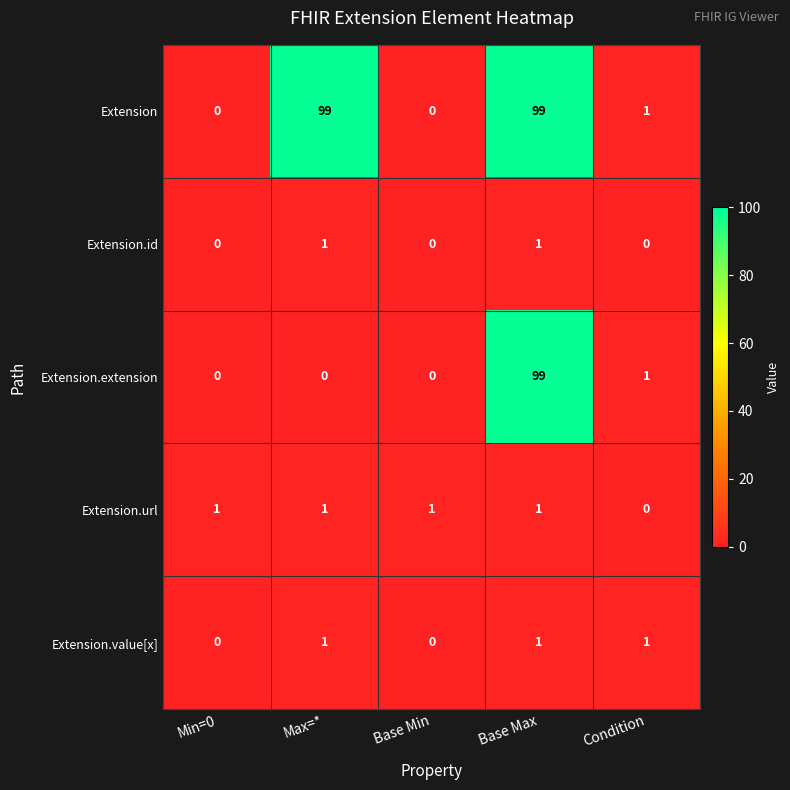

Count the Extension.value[x] values in the range 0 to 1.

5